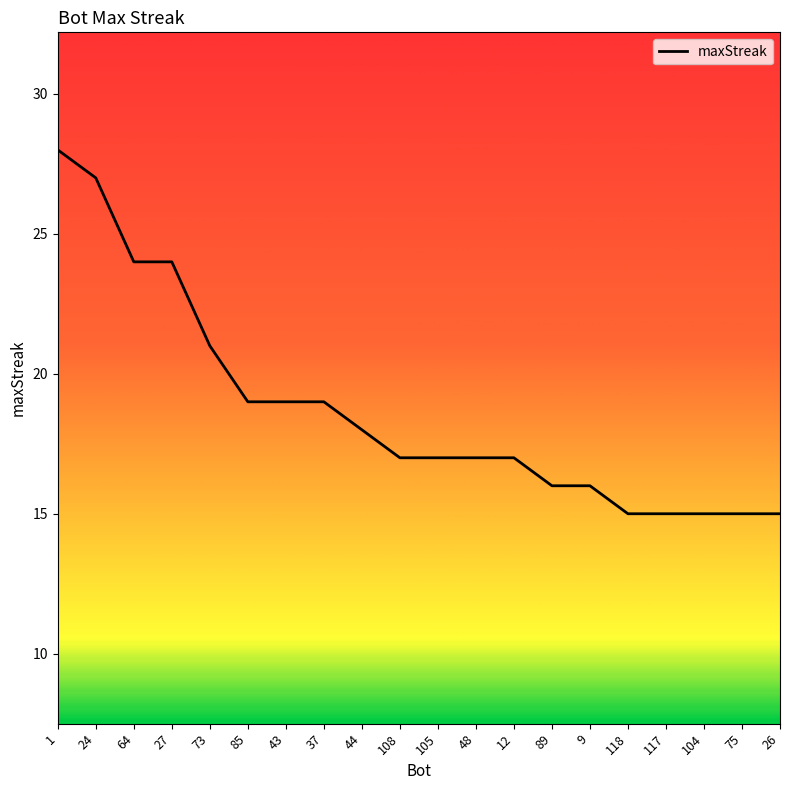

Where is the data nearest to the value 21?

73